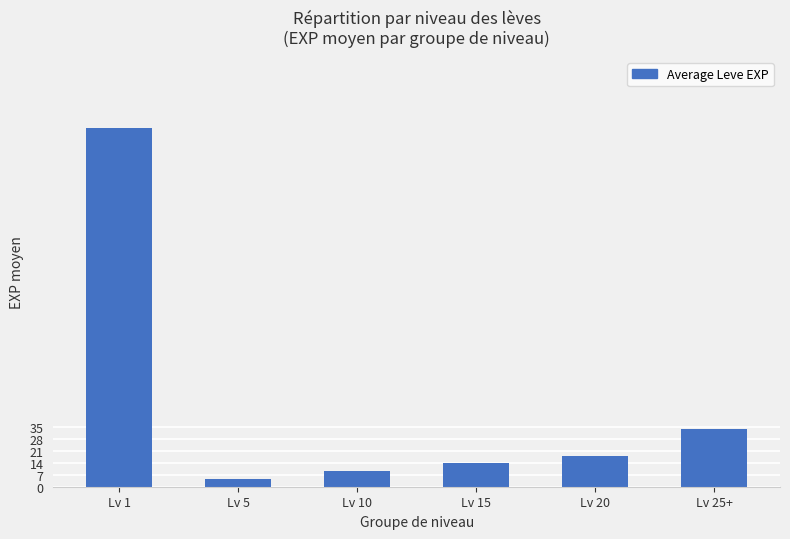

How many values are below 18?

3